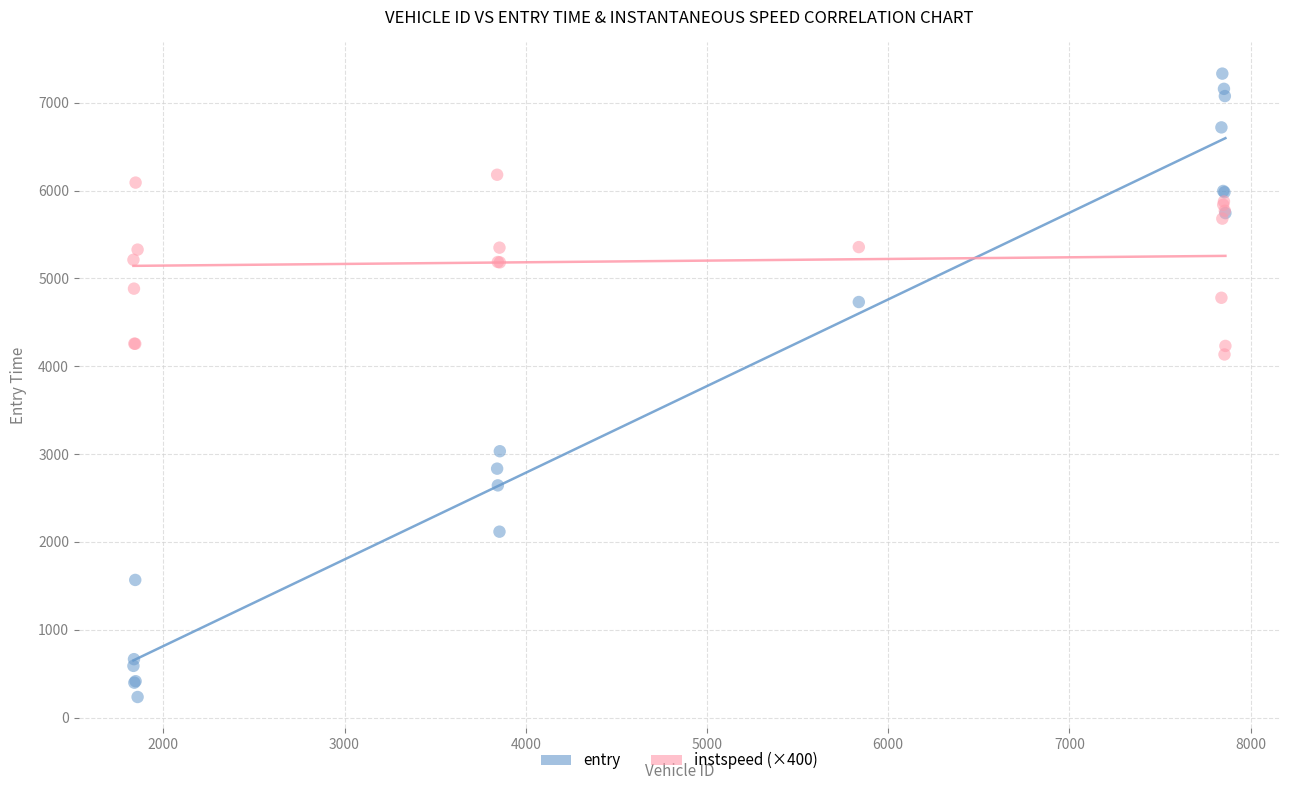

Across all series, what Y value is closest to 3783?

4134.5